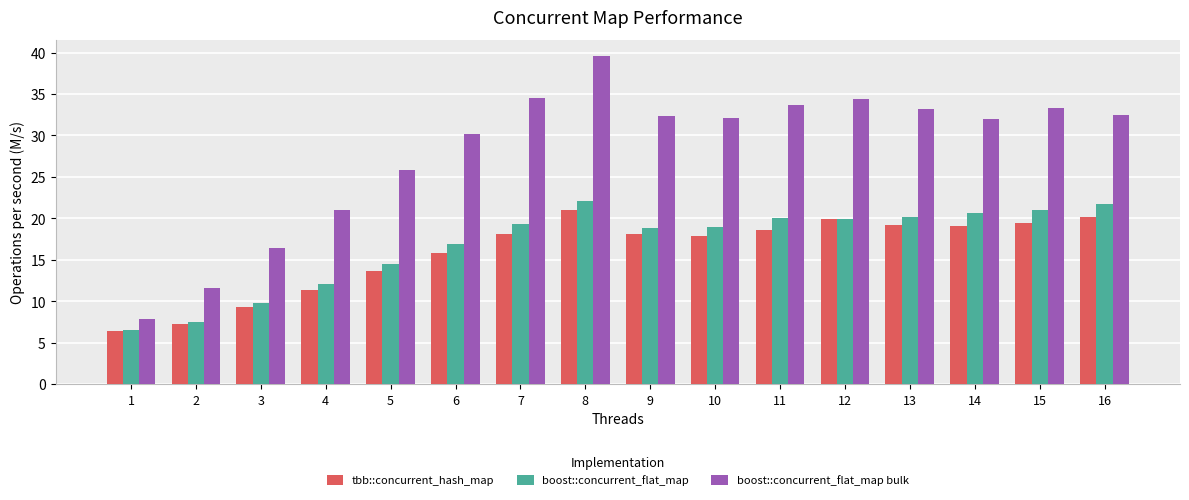

What is the sum of all boost::concurrent_flat_map values?

270.0